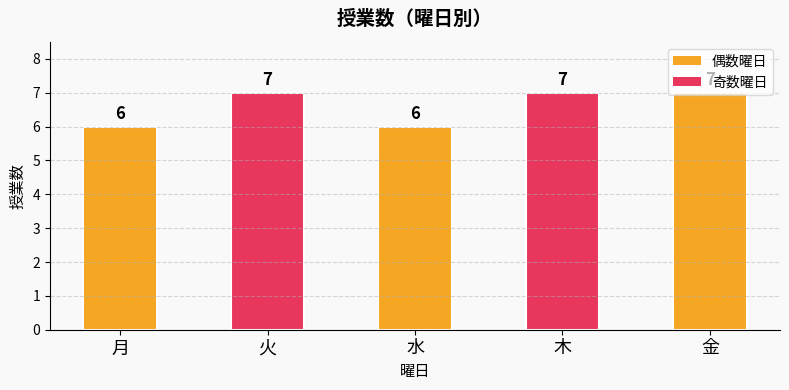

Between 水 and 金, which is larger?

金